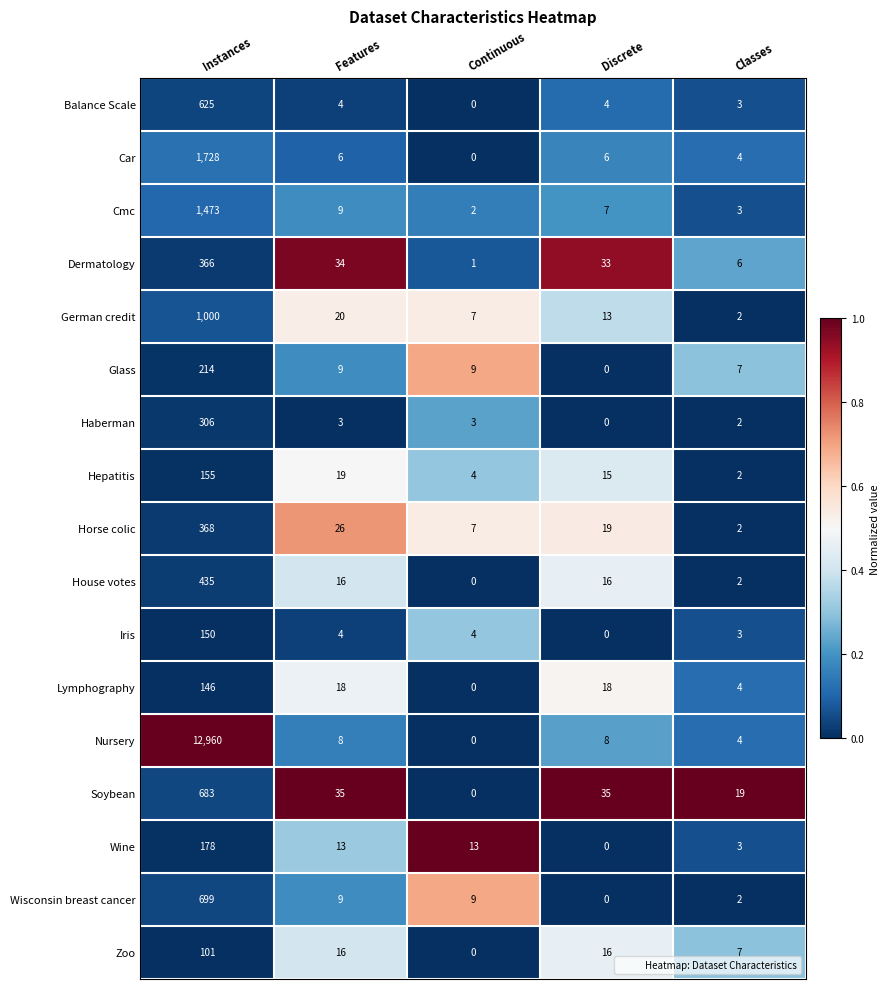

Rank the series by their maximum value, from lowest to highest.

Zoo, Lymphography, Iris, Hepatitis, Wine, Glass, Haberman, Dermatology, Horse colic, House votes, Balance Scale, Soybean, Wisconsin breast cancer, German credit, Cmc, Car, Nursery